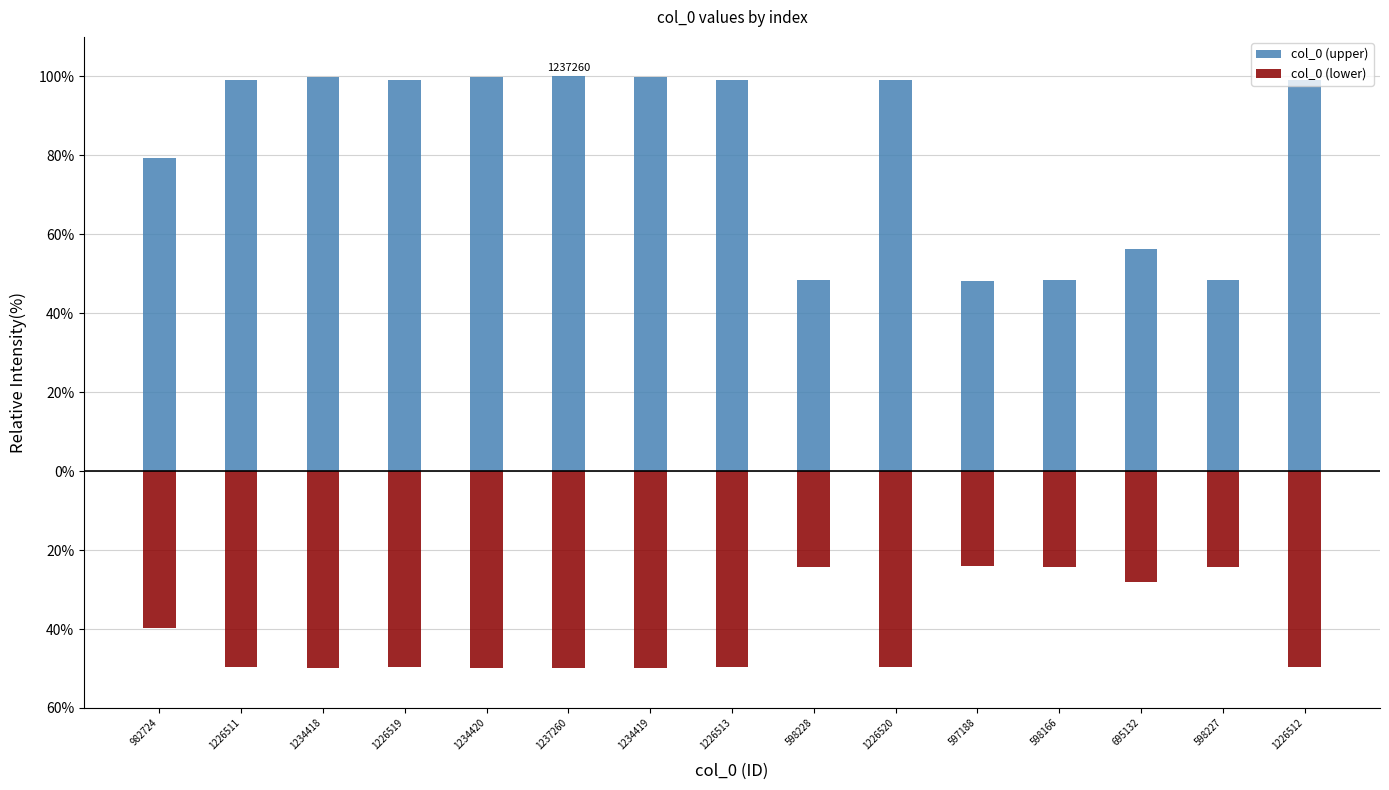

Reading left to right, list all the values displayed in this chart.

col_0 (upper): 79.4	99.1	99.8	99.1	99.8	100.0	99.8	99.1	48.4	99.1	48.3	48.3	56.2	48.4	99.1
col_0 (lower): -39.7	-49.6	-49.9	-49.6	-49.9	-50.0	-49.9	-49.6	-24.2	-49.6	-24.1	-24.2	-28.1	-24.2	-49.6